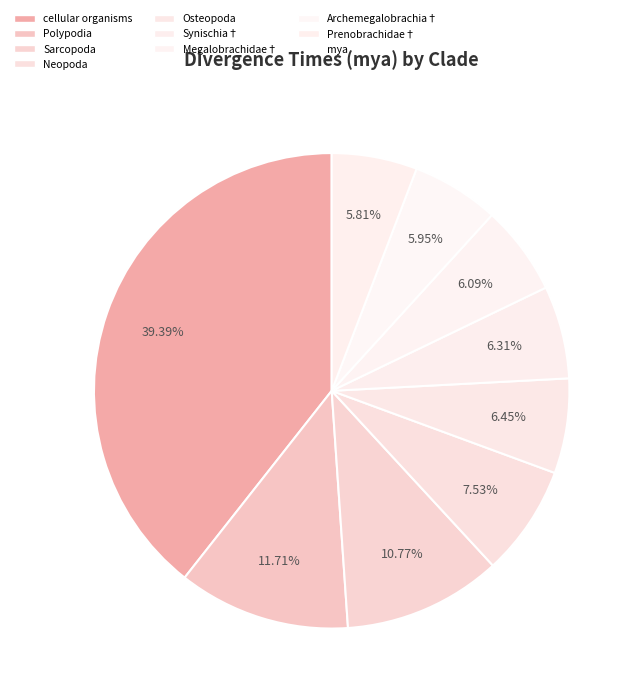

What is the largest slice in the pie chart?

cellular organisms